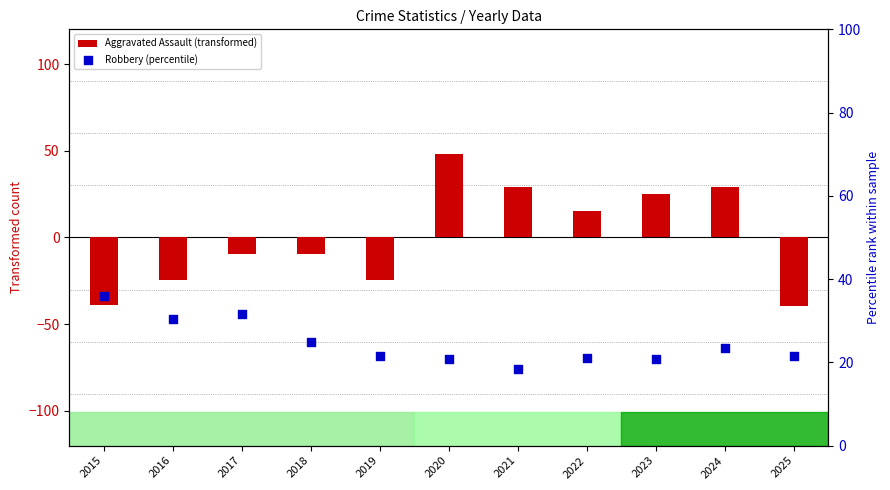

At which category is the sum across all series the highest?

2020